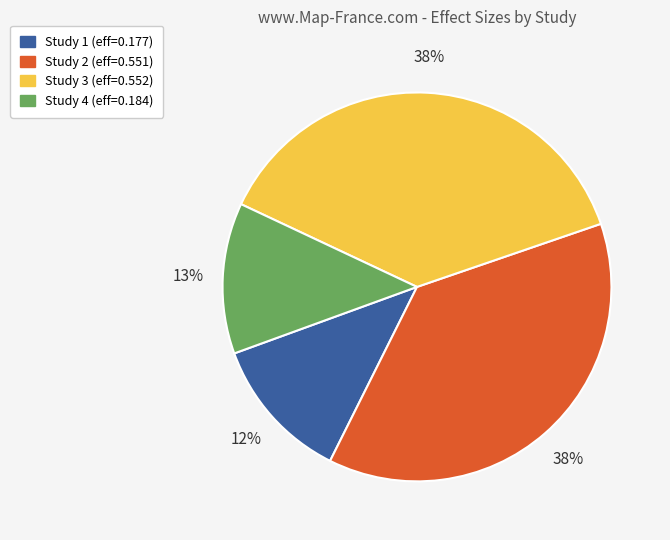

Is there any slice that represents more than half of the pie?

No